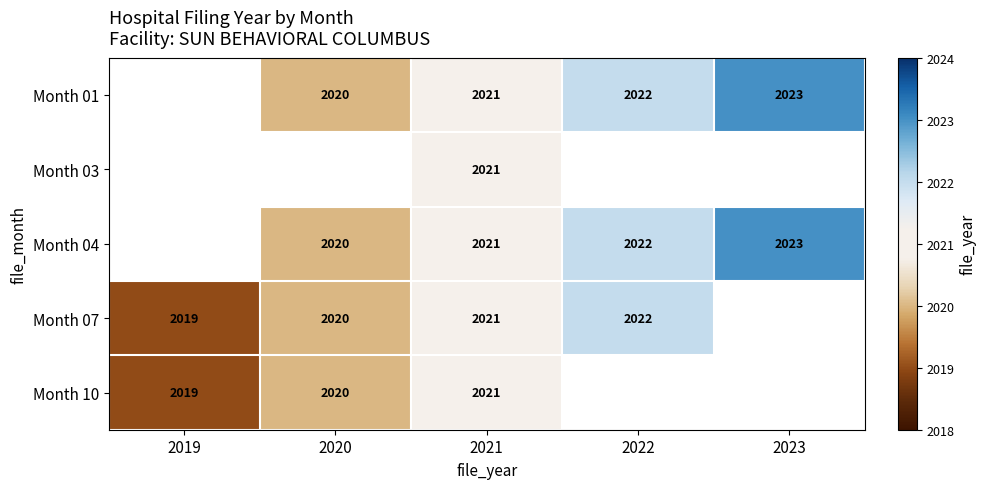

True or false: Month 04 has a value of 2951 at 2022.

False